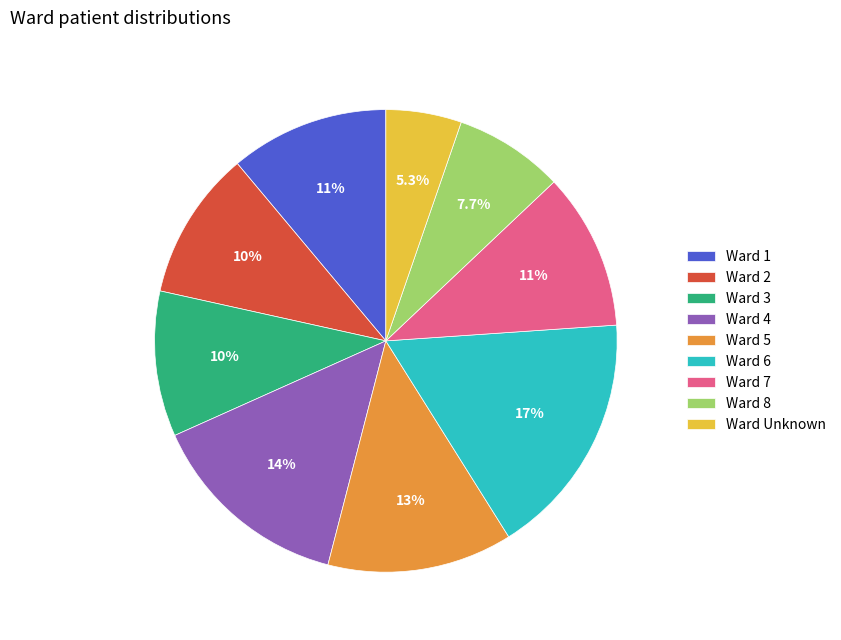

Which category has the smallest portion of the pie?

Ward Unknown